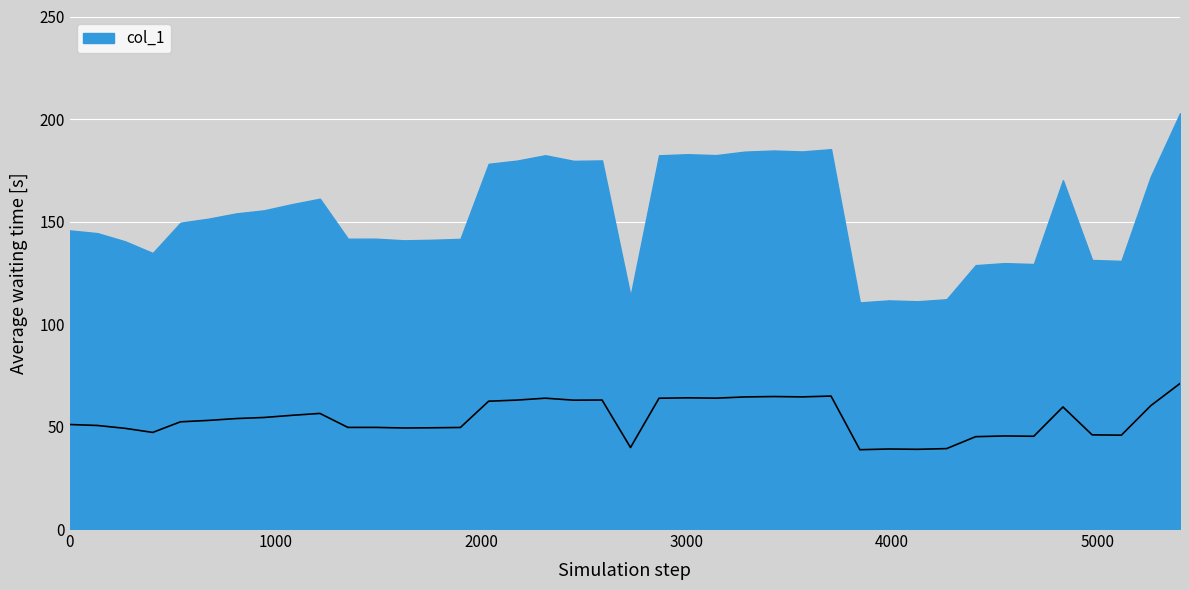

How many lines are shown in the chart?

1